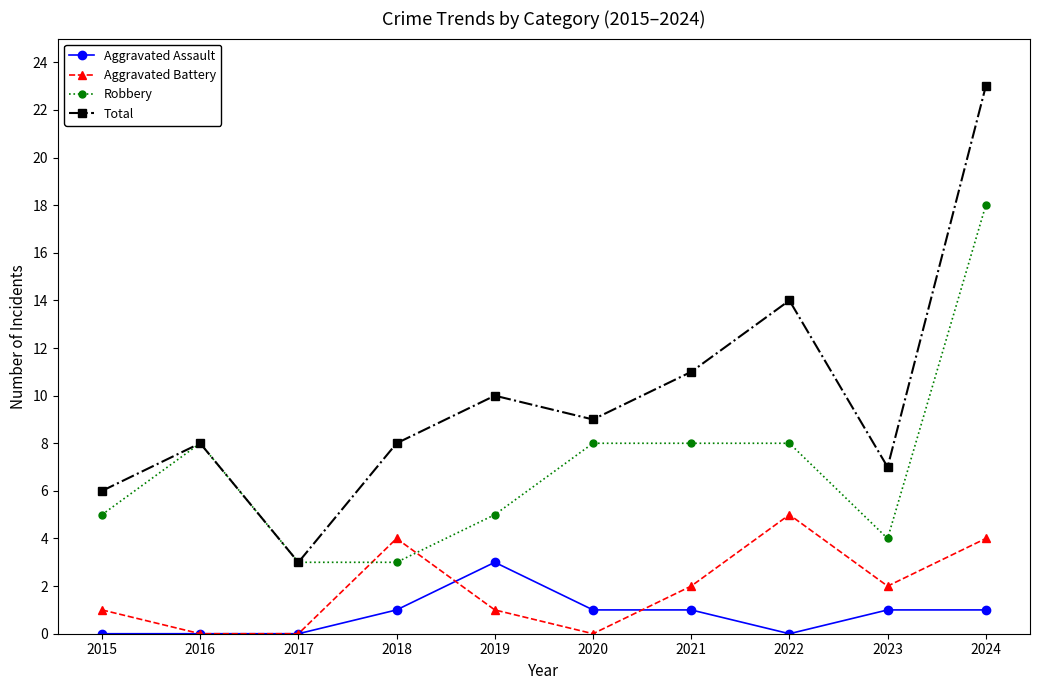

What is the difference between the second highest and minimum values in the Total series?

11